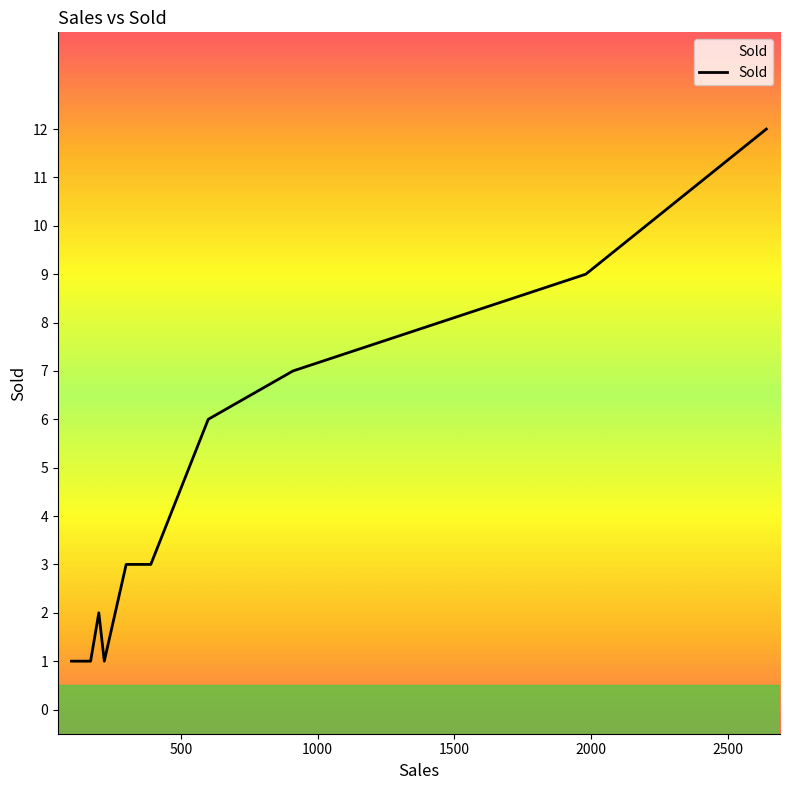

Is it true that the value at 100 is 0?

False